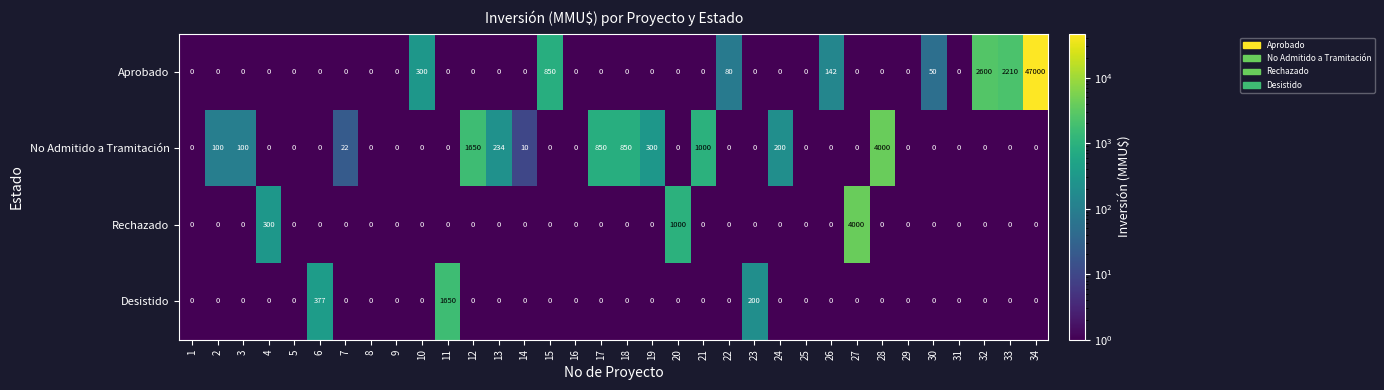

What is the difference between the second highest and second lowest values in the Rechazado series?

1000